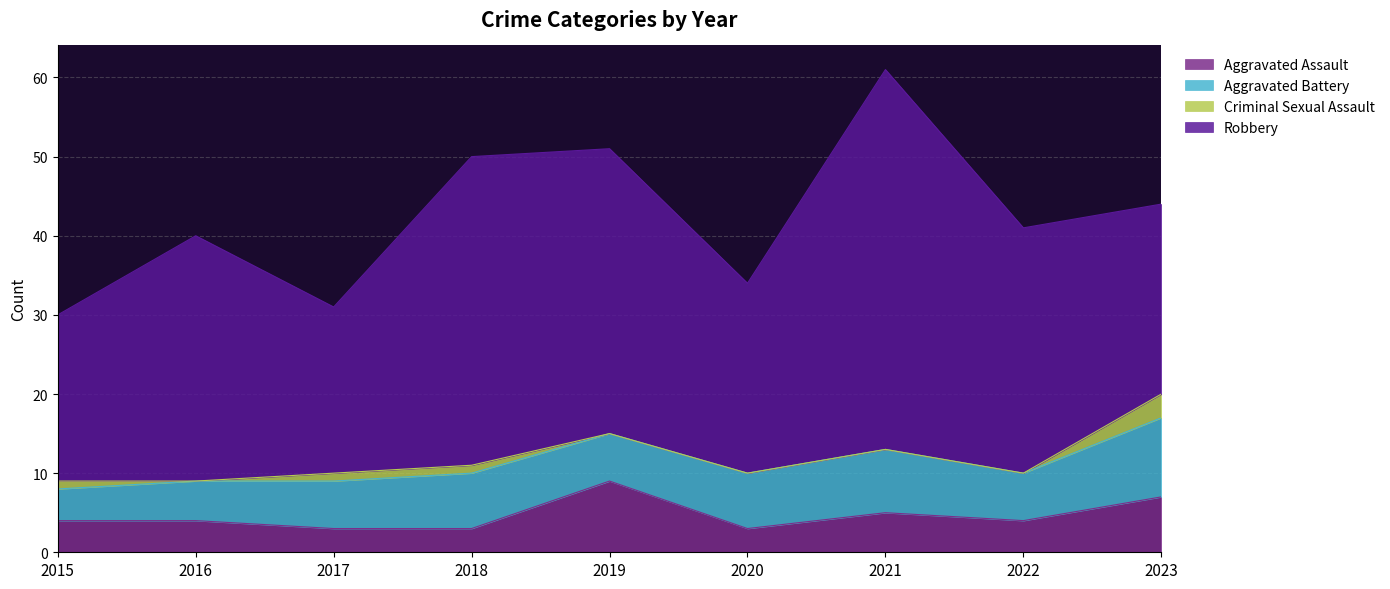

What are all the series names shown in the legend?

Aggravated Assault, Aggravated Battery, Criminal Sexual Assault, Robbery